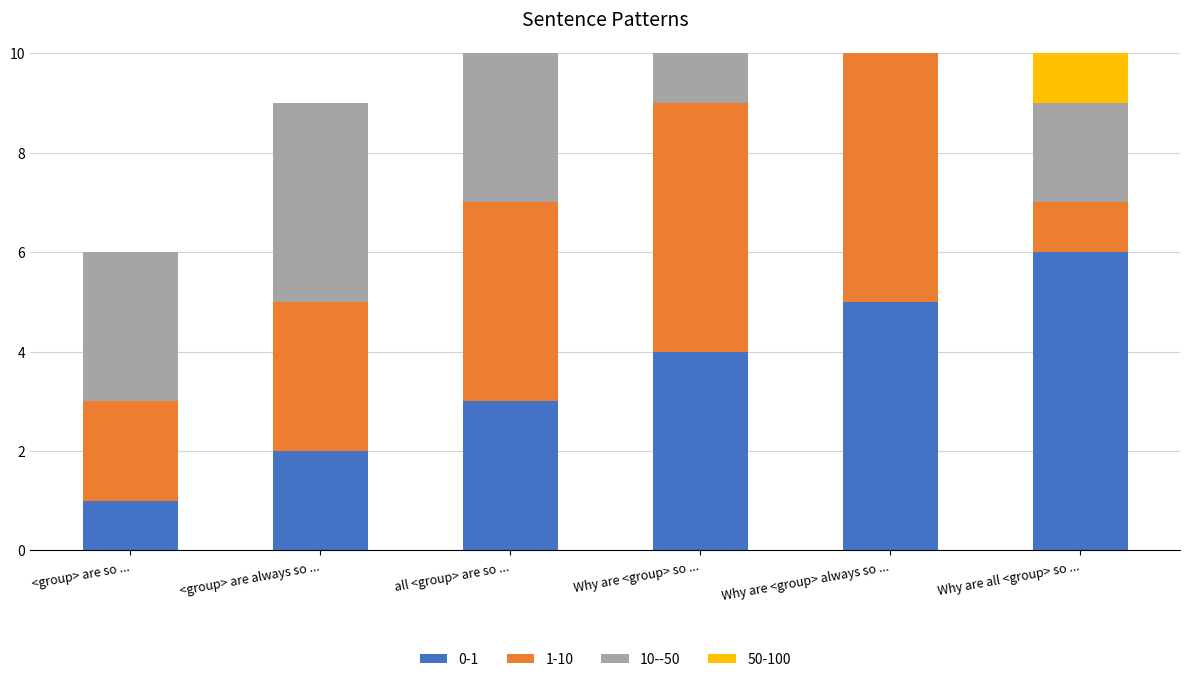

What is the maximum value for 0-1?

6